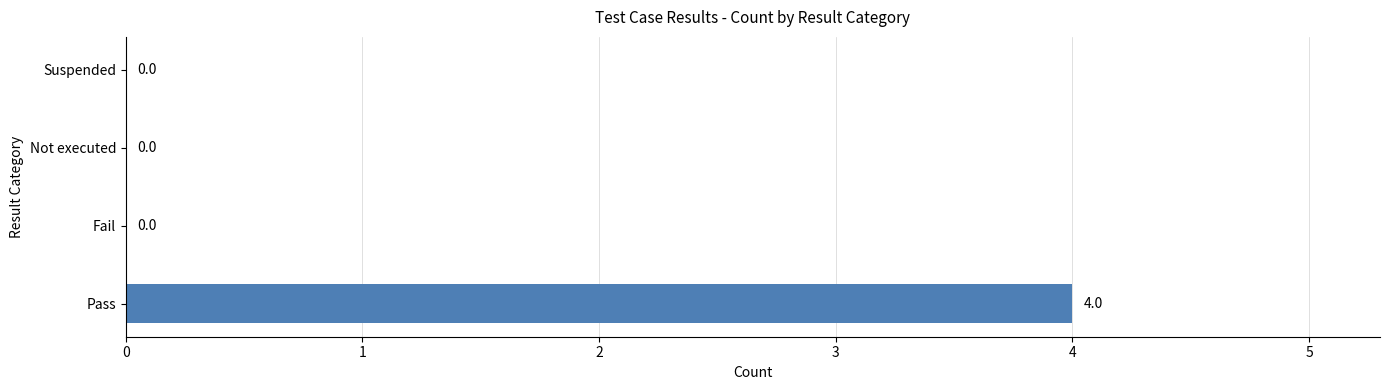

What is the maximum value shown in the chart?

4